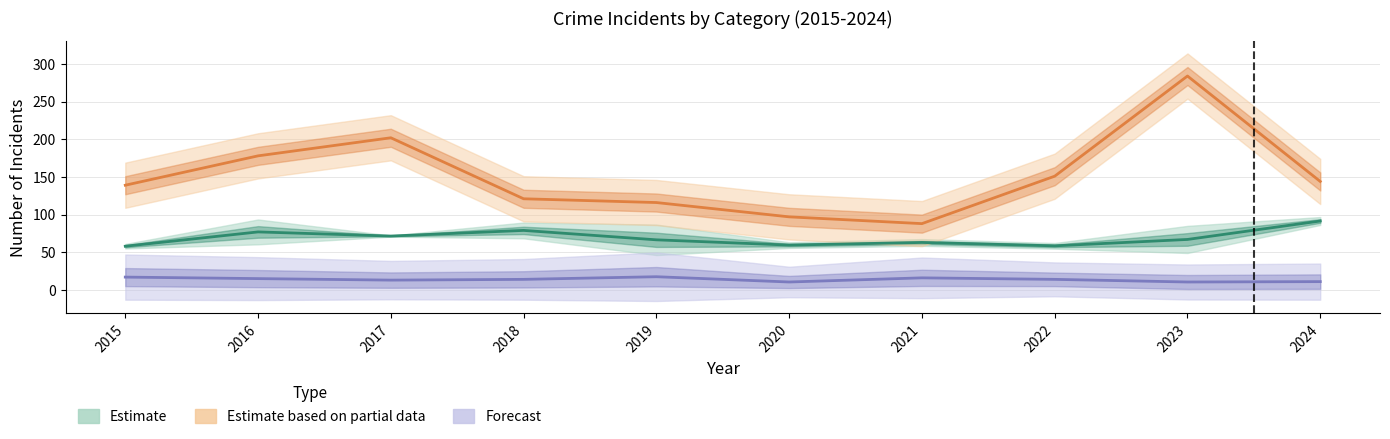

True or false: Estimate and Estimate based on partial data intersect in this chart.

False